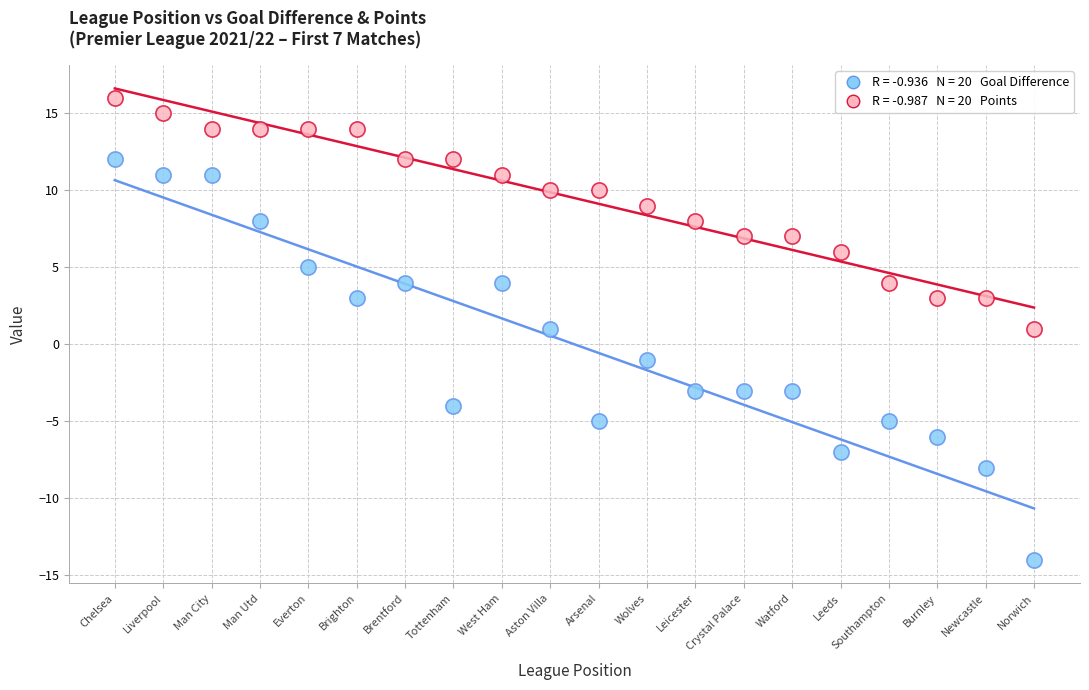

Across all data points, what is the range of X values (max minus min)?

19